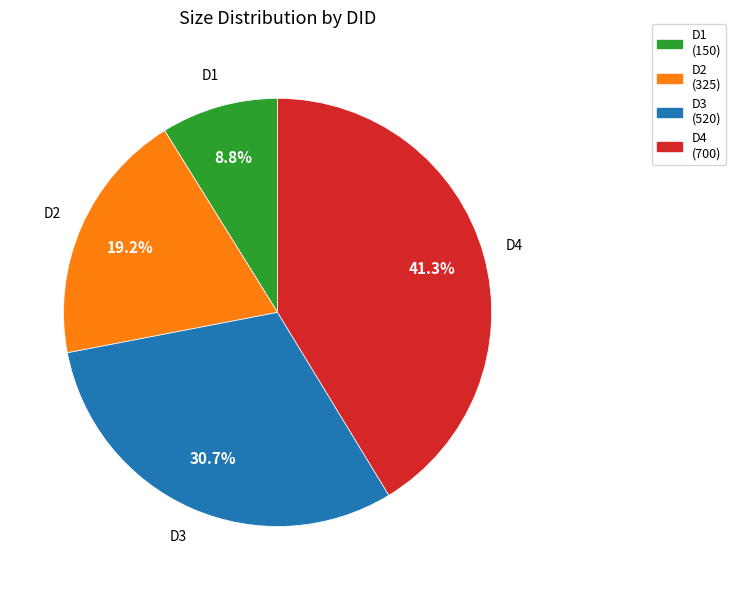

How many slices are in this pie chart?

4